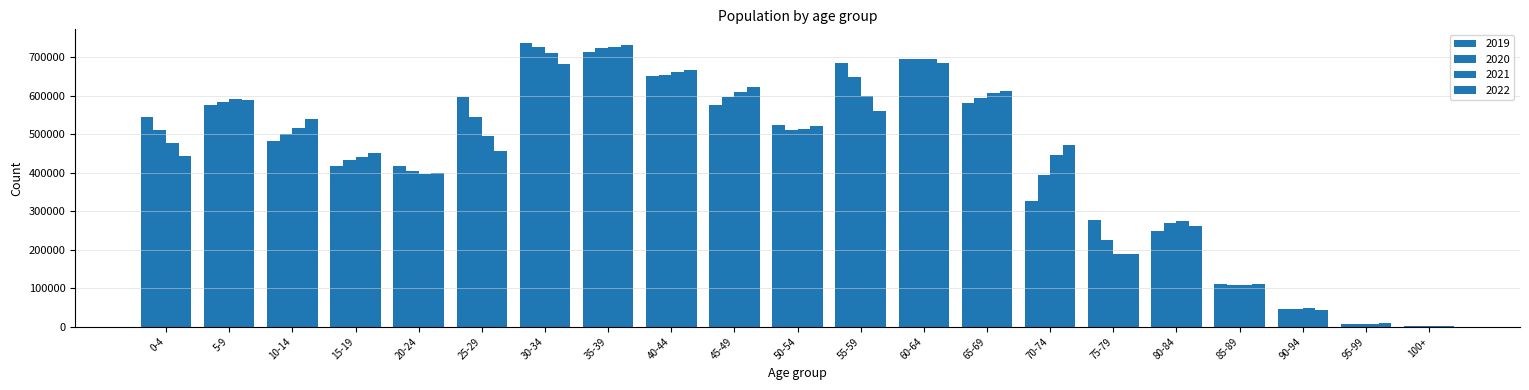

Does the chart contain stacked bars?

No